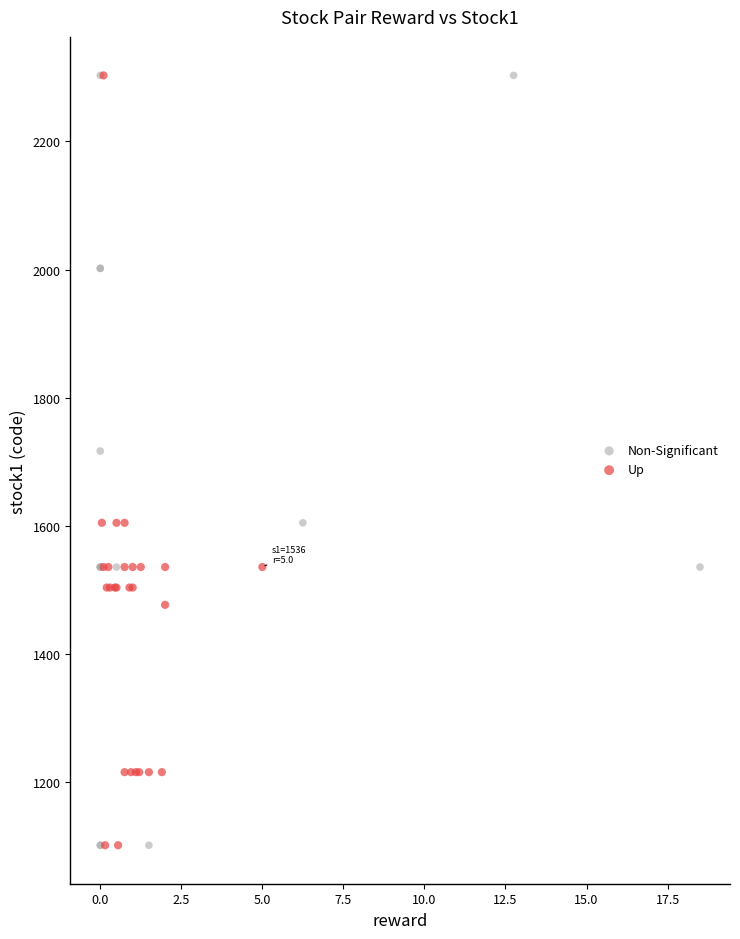

What are all the series names shown in the legend?

Non-Significant, Up